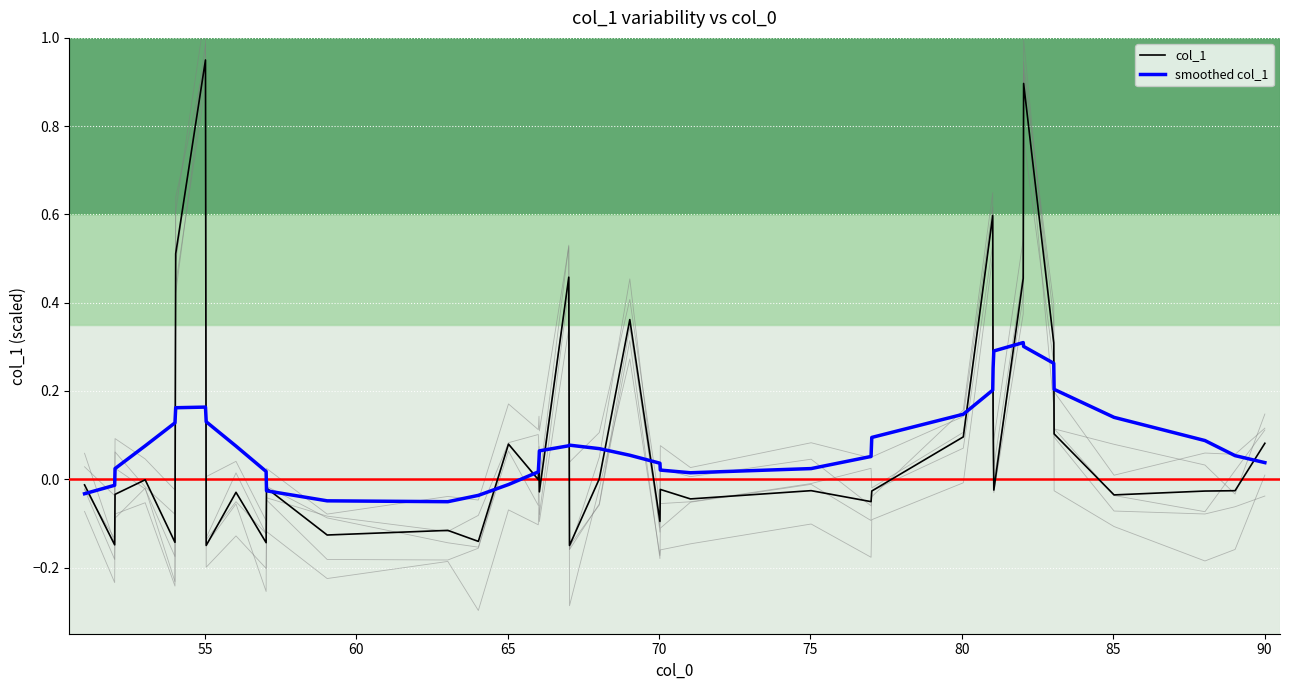

Is it true that col_1 equals 0.2 at 21?

False